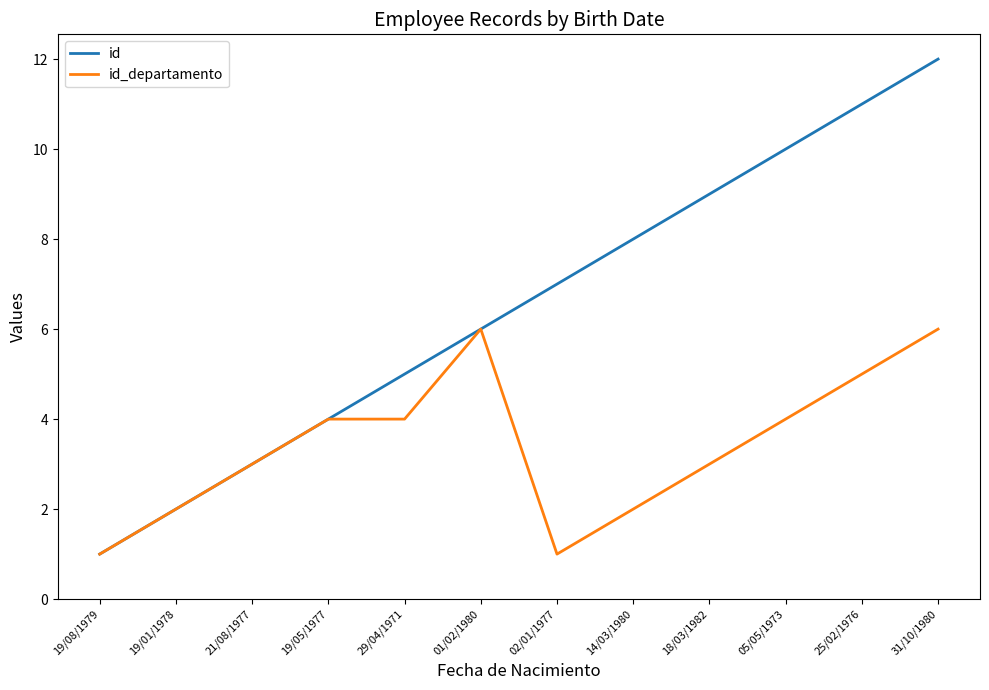

List the series in order of their peak value, lowest first.

id_departamento, id